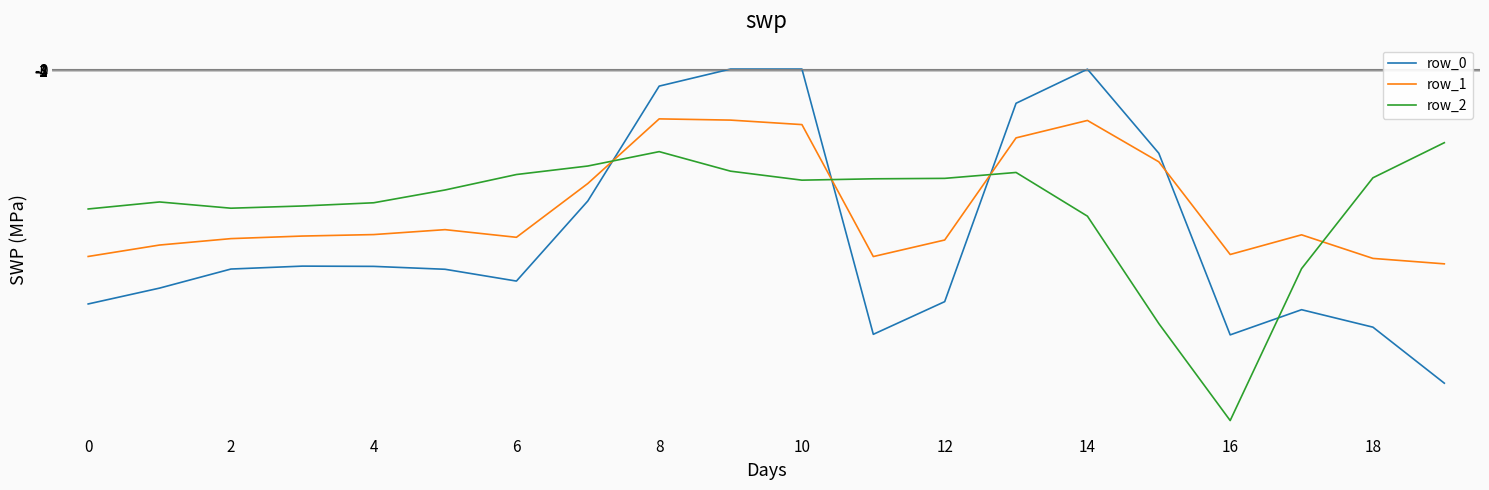

Which series ends up on top after the final intersection of row_0 and row_1?

row_1